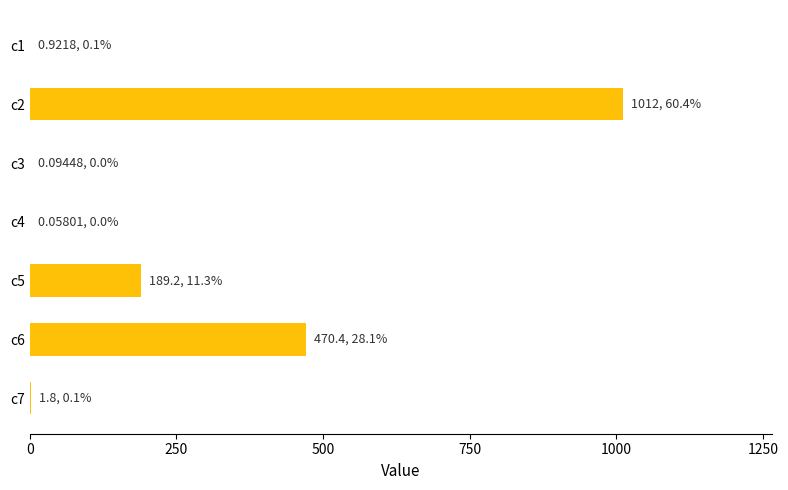

At which label is the value closest to 505?

c6